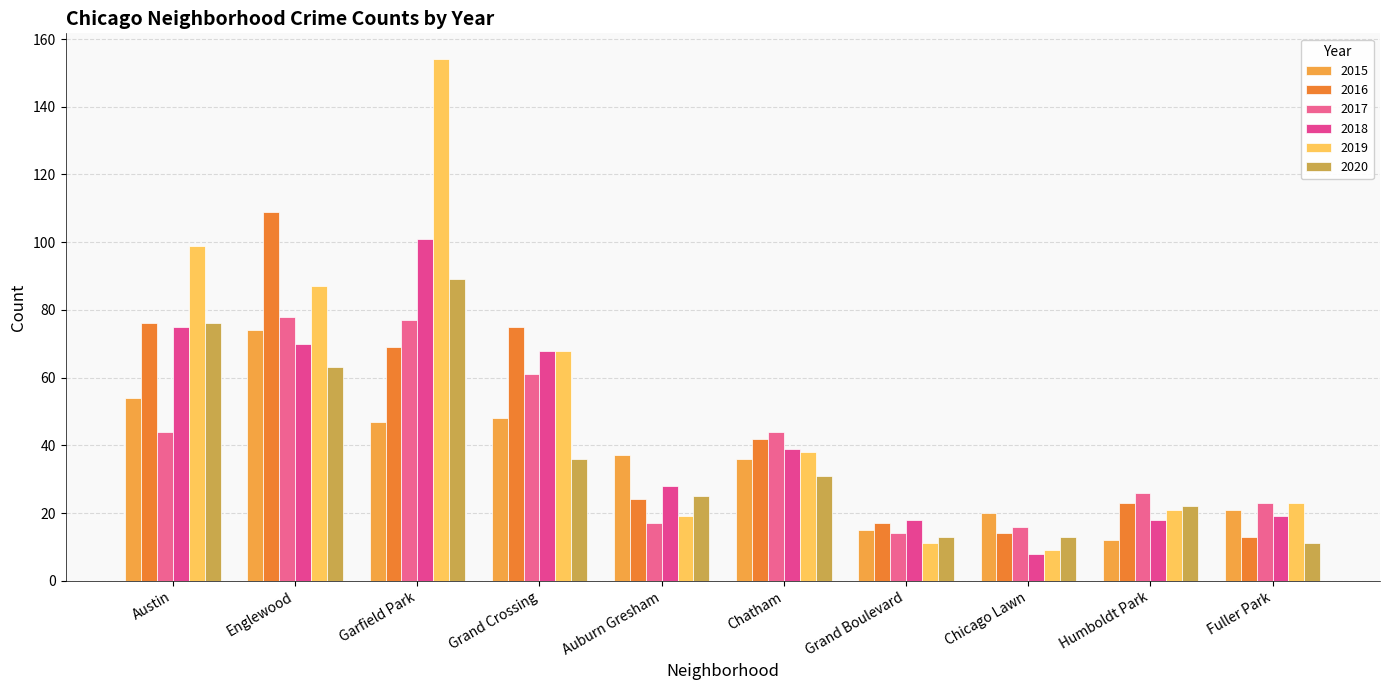

What is the value of the 2020 bar at the 4th from the left?

36